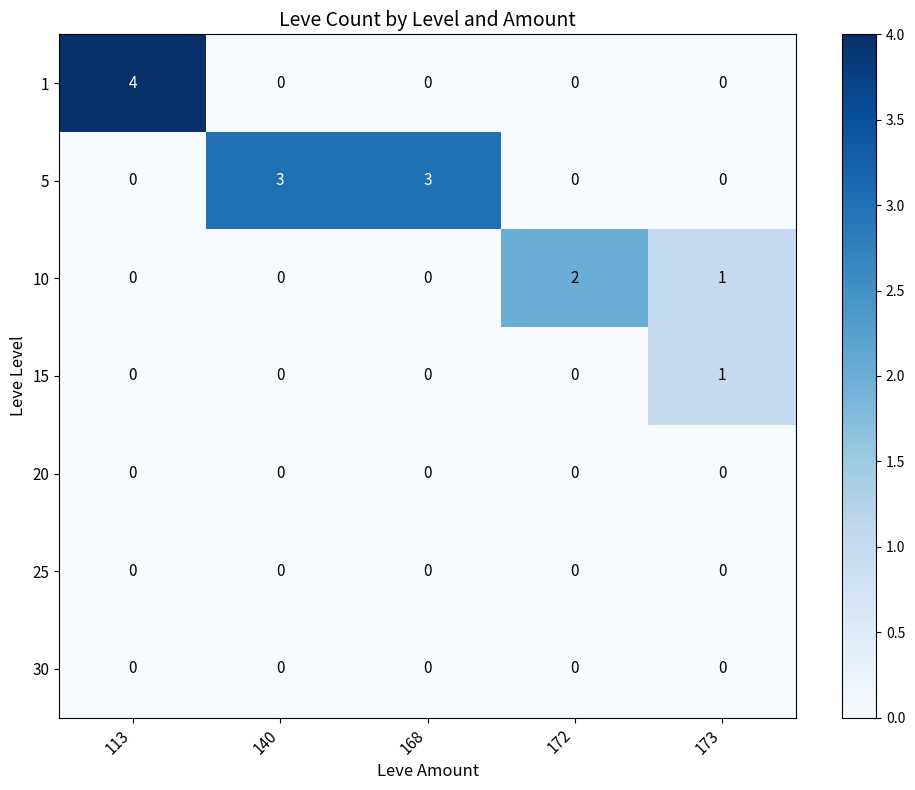

Which category has the highest value across all series?

113